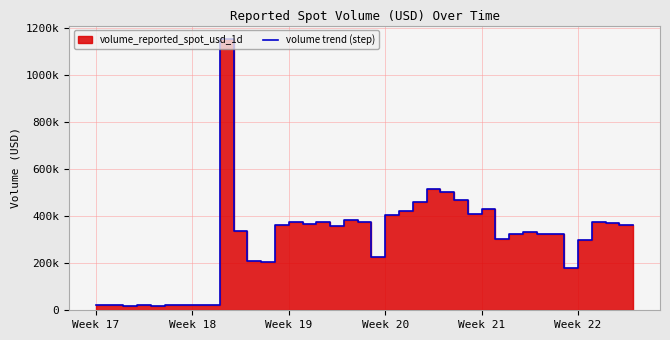

The value at Week 21 is 5813.1. True or false?

False